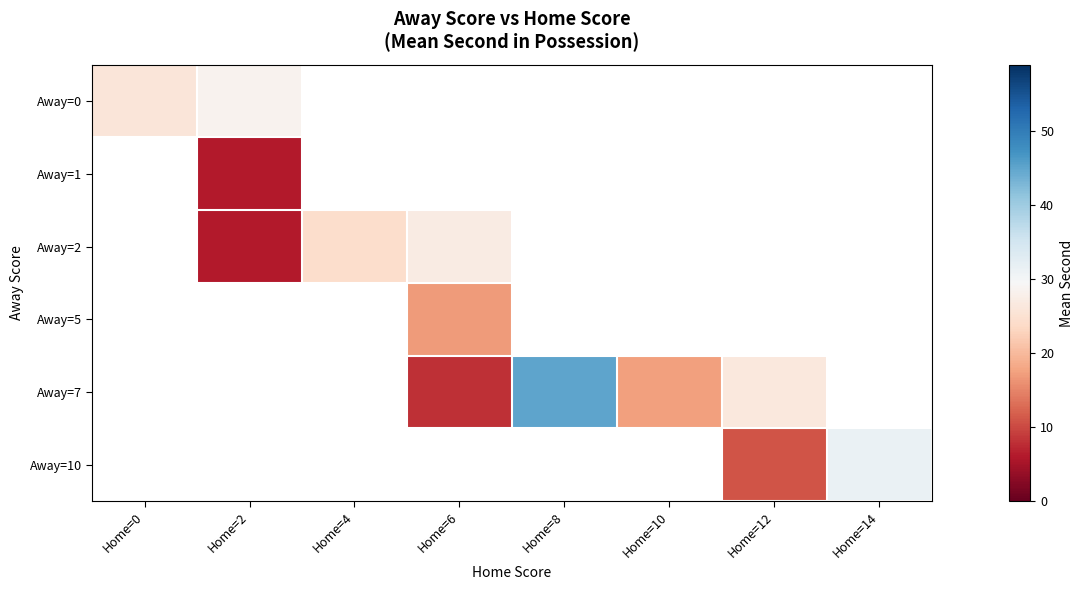

Which label corresponds to the largest value in the chart?

Home=8